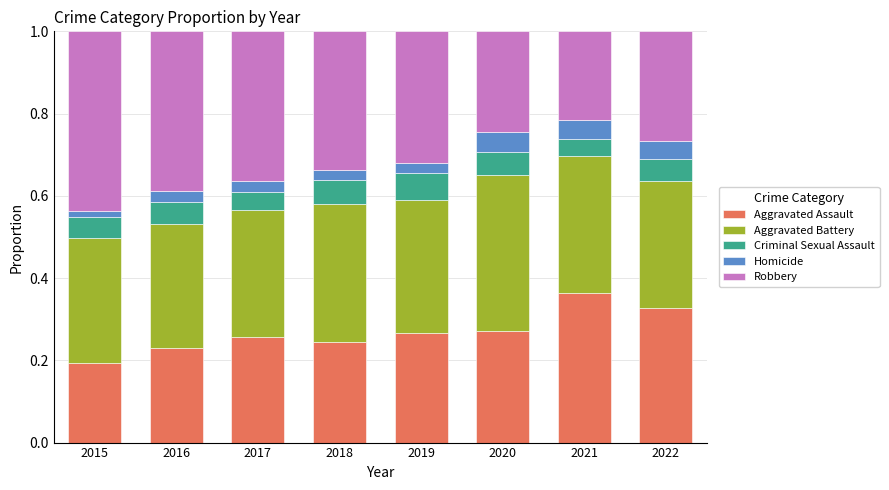

The value of Aggravated Assault at 2016 is 0.2. True or false?

True